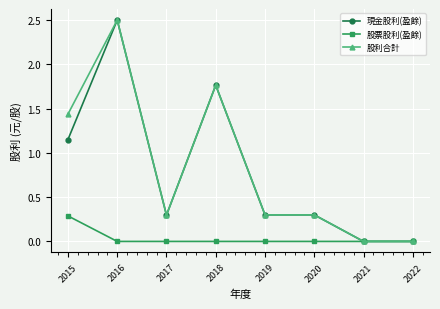

Is it true that 現金股利(盈餘) equals 0.3 at 2017?

True